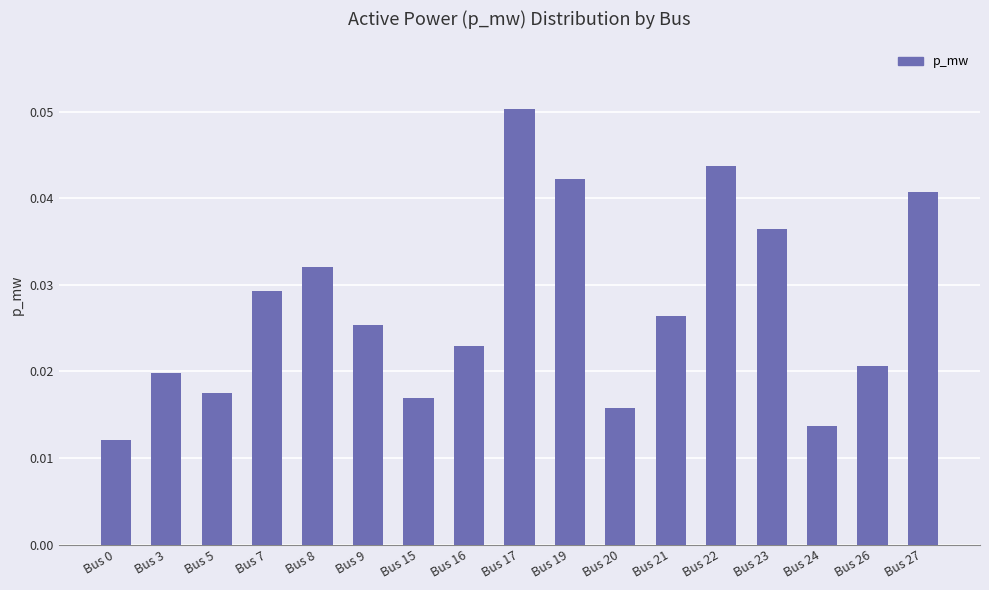

Count the values in the range 0 to 1.

17